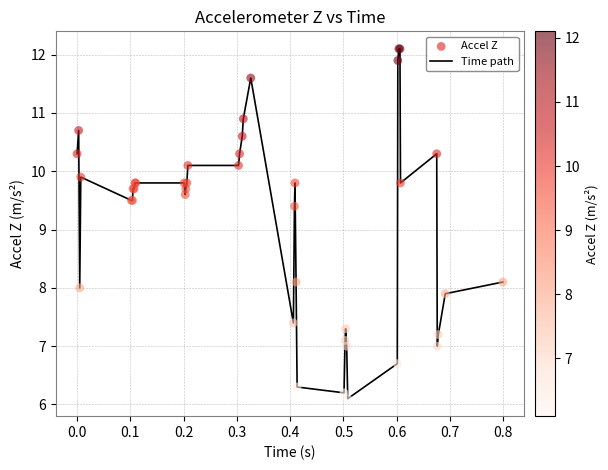

What is the minimum value shown in the chart?

6.1